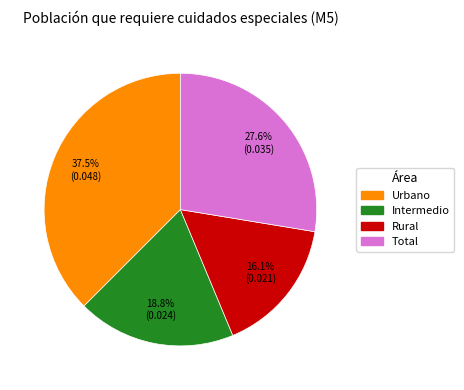

What is the largest slice in the pie chart?

Urbano